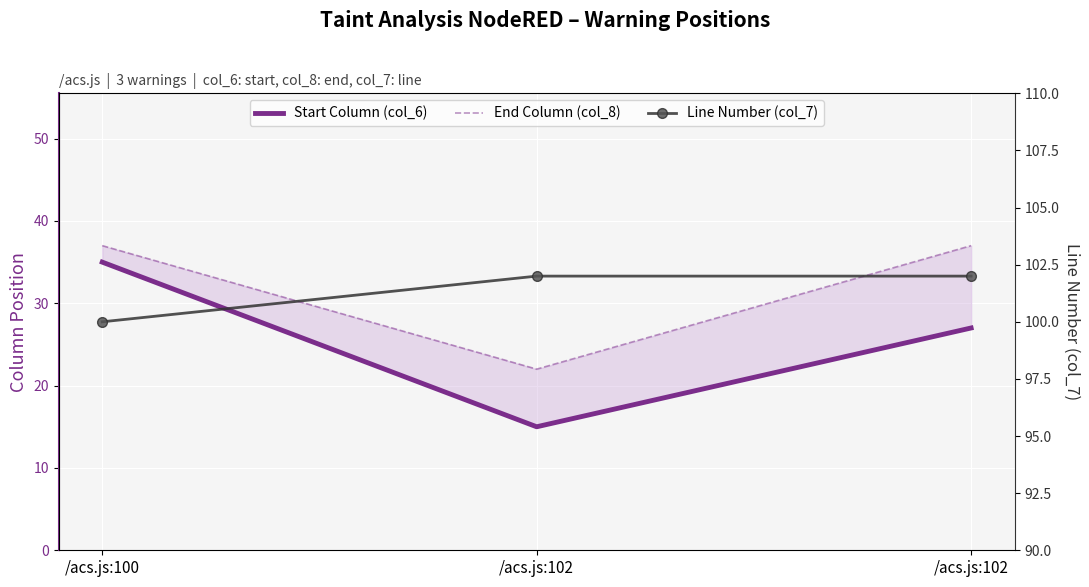

Count the Start Column (col_6) values in the range 15 to 35.

3